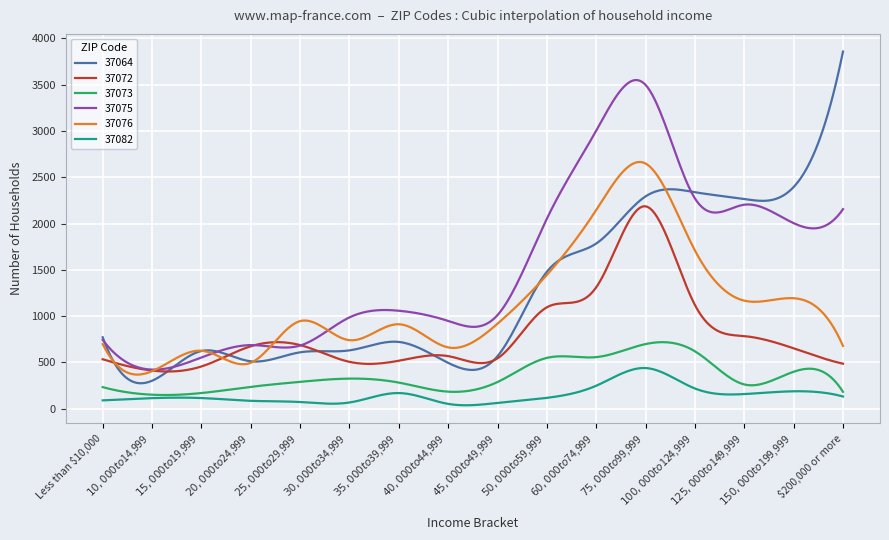

True or false: 37064 and 37082 intersect in this chart.

False